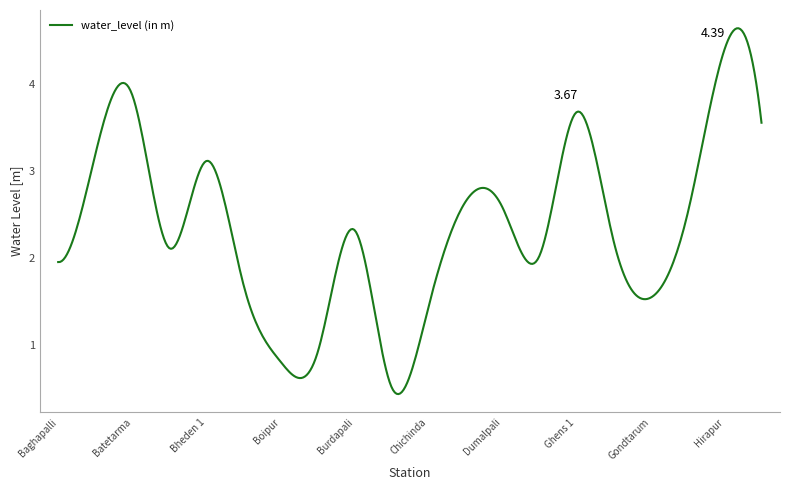

What is the difference between the maximum and minimum values?

4.2